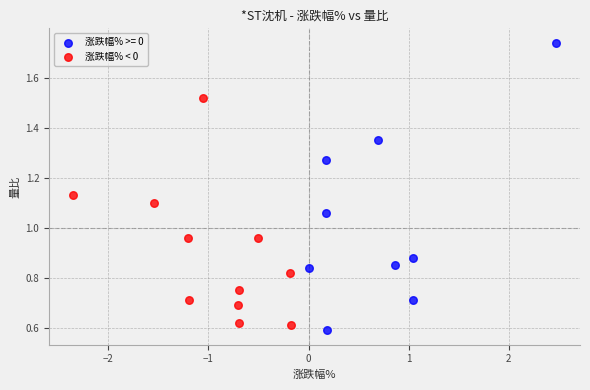

Which series has the widest spread of Y values?

涨跌幅% >= 0